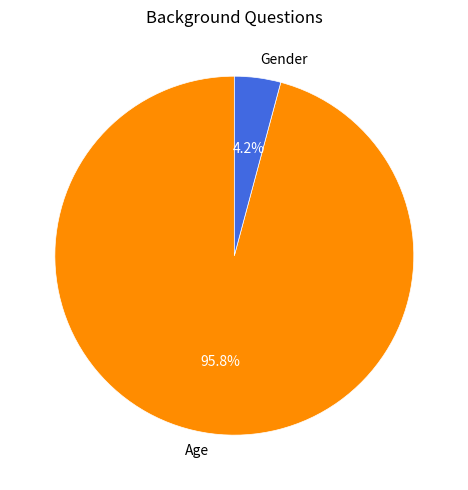

How much of the chart is everything except Gender?

95.8%